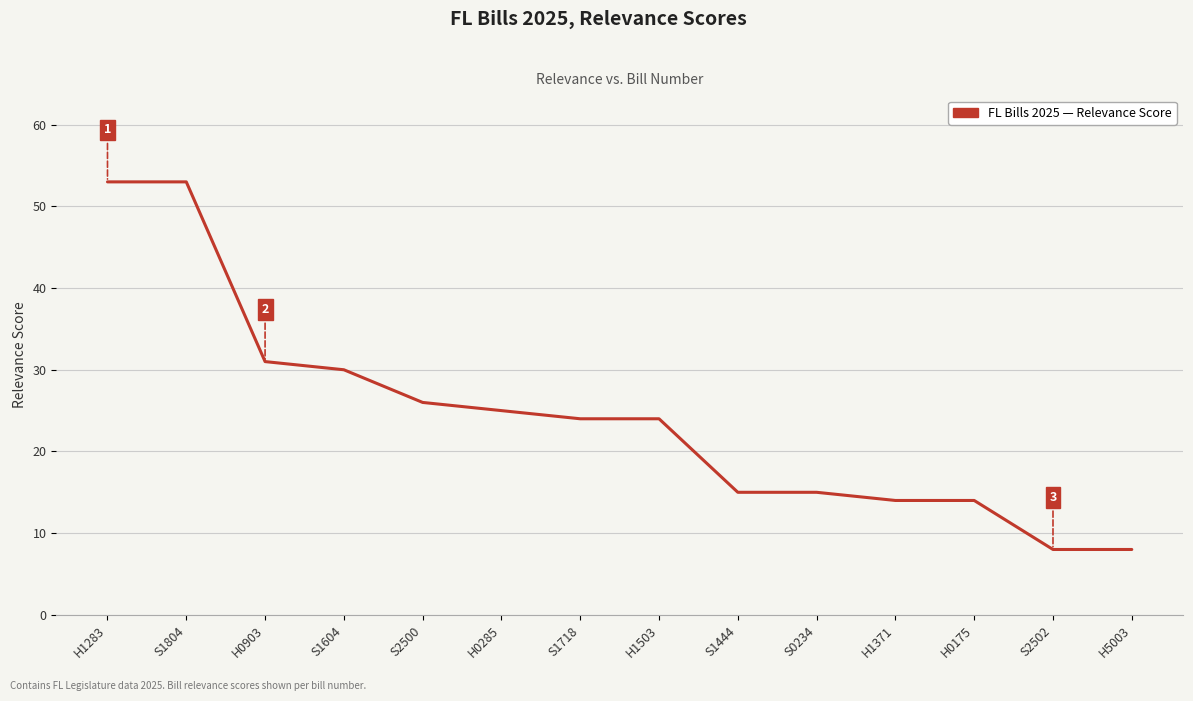

The value at H1283 is 53. True or false?

True